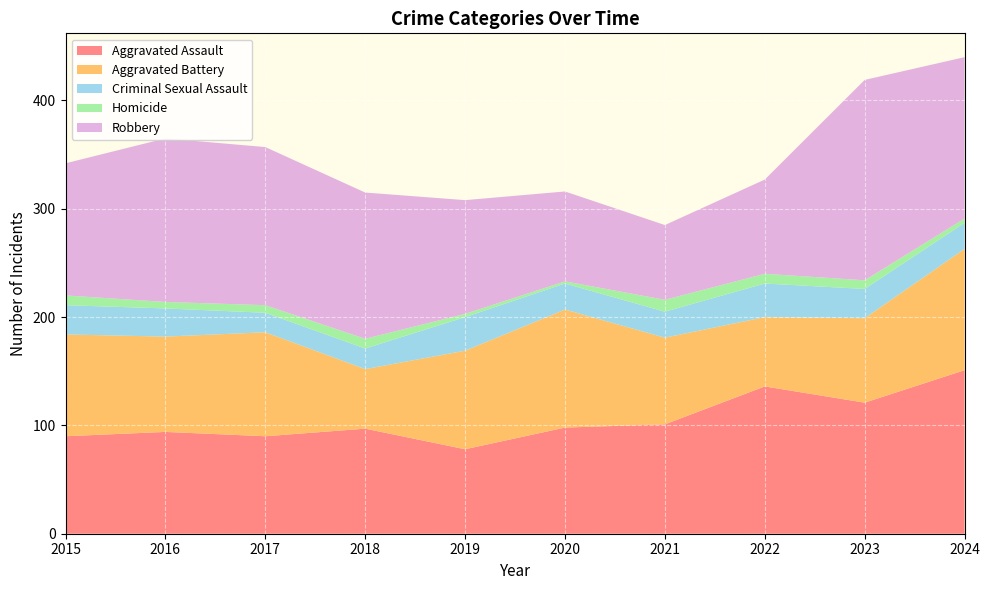

Reading right to left, what are all the values shown in this chart?

Aggravated Assault: 2024=151	2023=121	2022=136	2021=101	2020=98	2019=78	2018=97	2017=90	2016=94	2015=90
Aggravated Battery: 2024=112	2023=78	2022=64	2021=80	2020=109	2019=91	2018=55	2017=96	2016=88	2015=94
Criminal Sexual Assault: 2024=24	2023=27	2022=31	2021=24	2020=24	2019=31	2018=19	2017=18	2016=26	2015=27
Homicide: 2024=4	2023=8	2022=9	2021=11	2020=2	2019=3	2018=9	2017=7	2016=6	2015=9
Robbery: 2024=149	2023=185	2022=87	2021=69	2020=83	2019=105	2018=135	2017=146	2016=151	2015=122